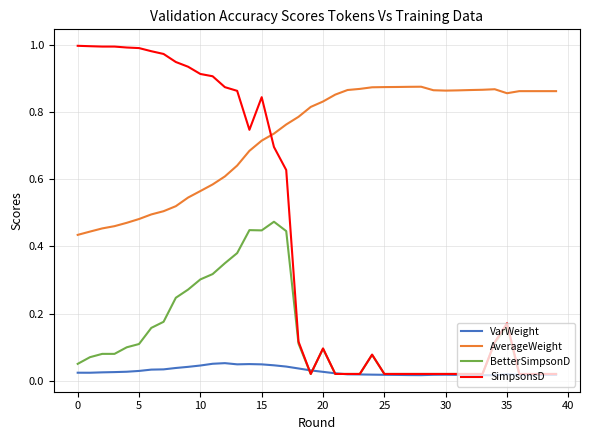

True or false: AverageWeight and VarWeight intersect in this chart.

False